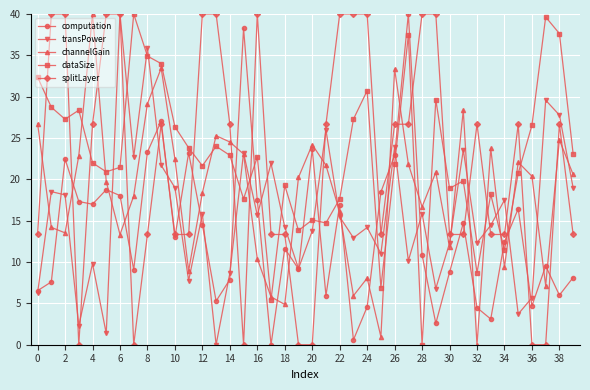

Is this an area chart (filled region under the line)?

No